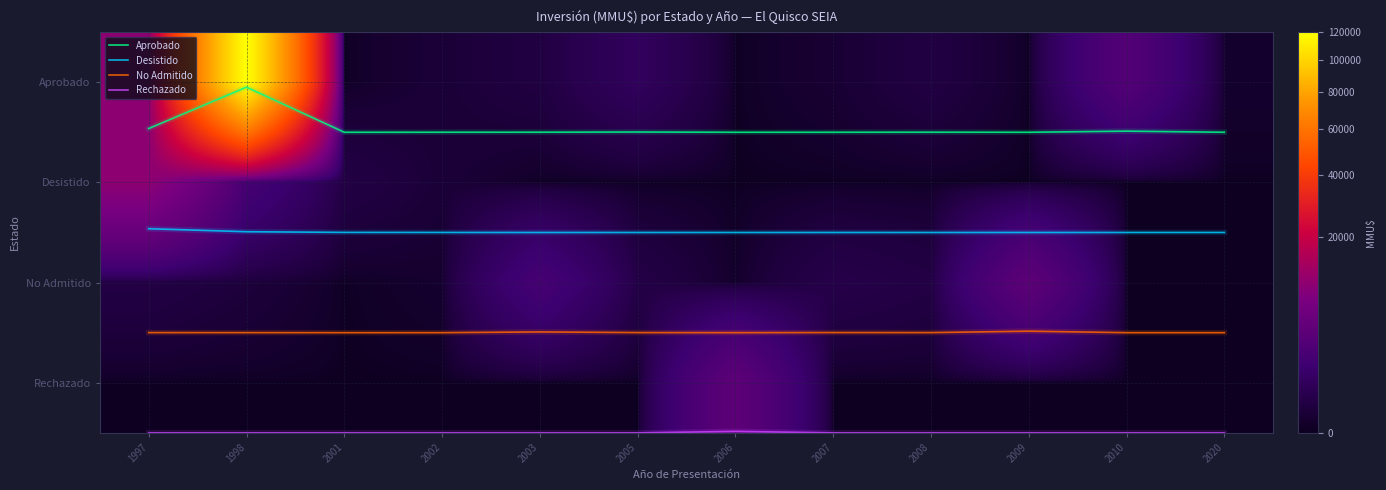

Is it true that No Admitido equals 0.9 at 2010?

False